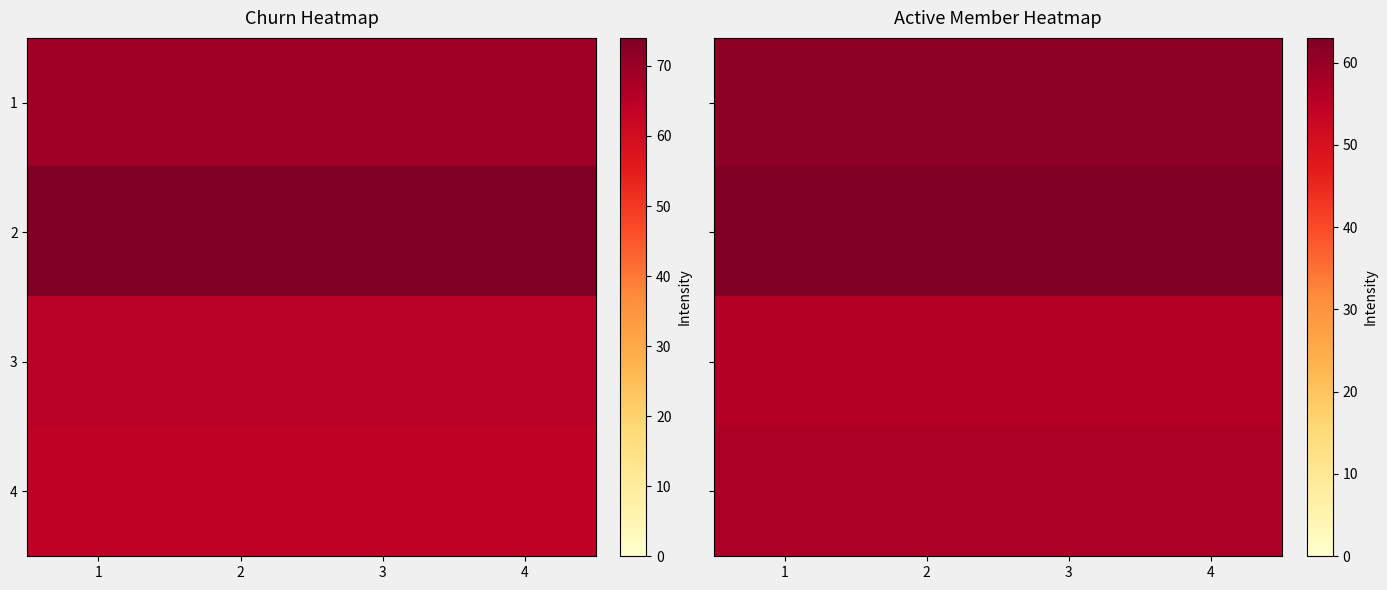

The 3 series shows 38 at 2. True or false?

False